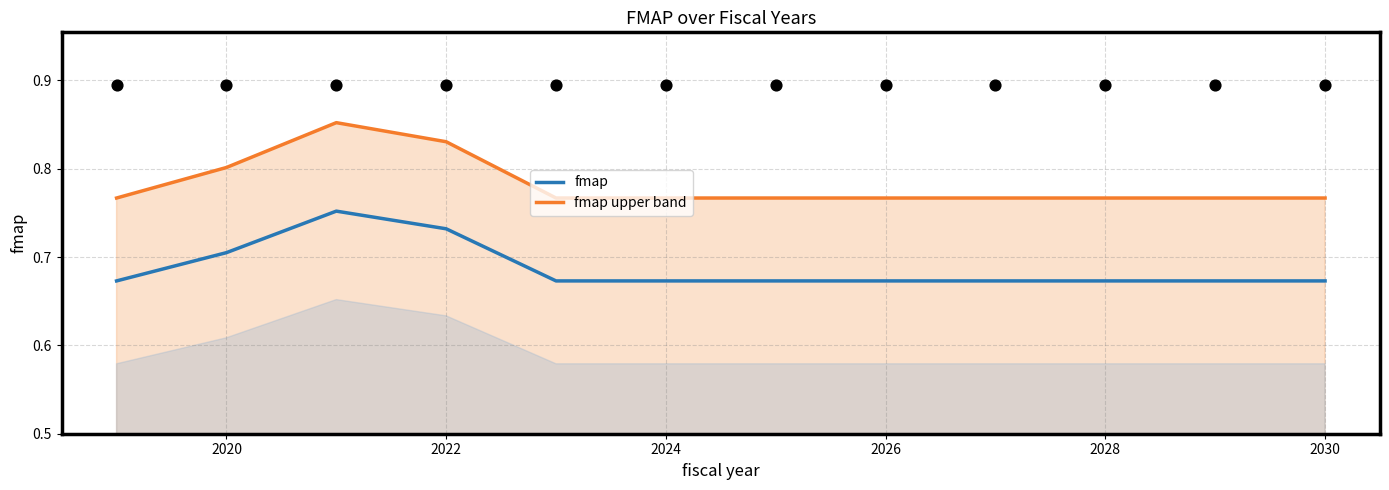

At how many categories does at least one series exceed 0?

12